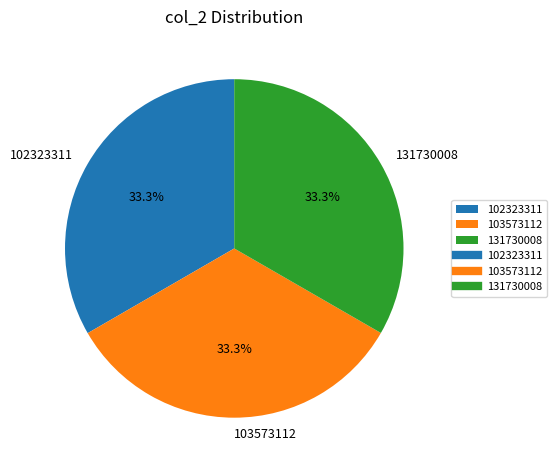

To the nearest percent, what is the average slice percentage?

33%